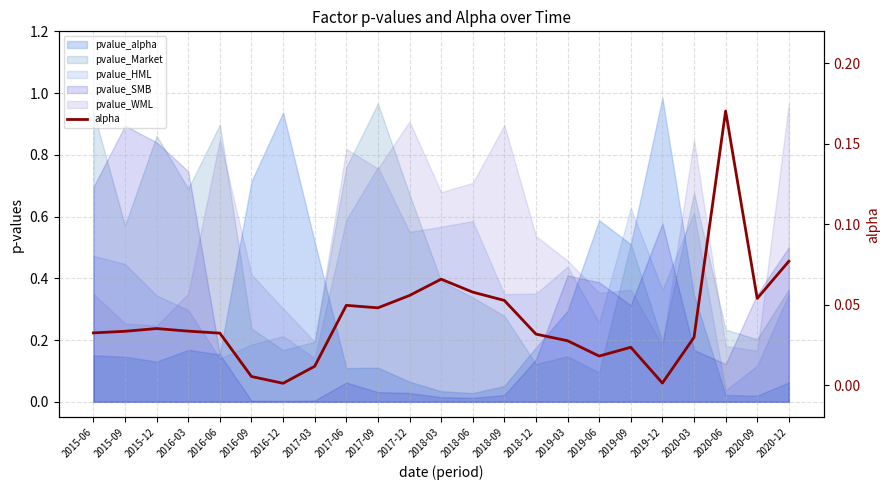

How many points are higher than both their immediate neighbors (excluding endpoints)?

5